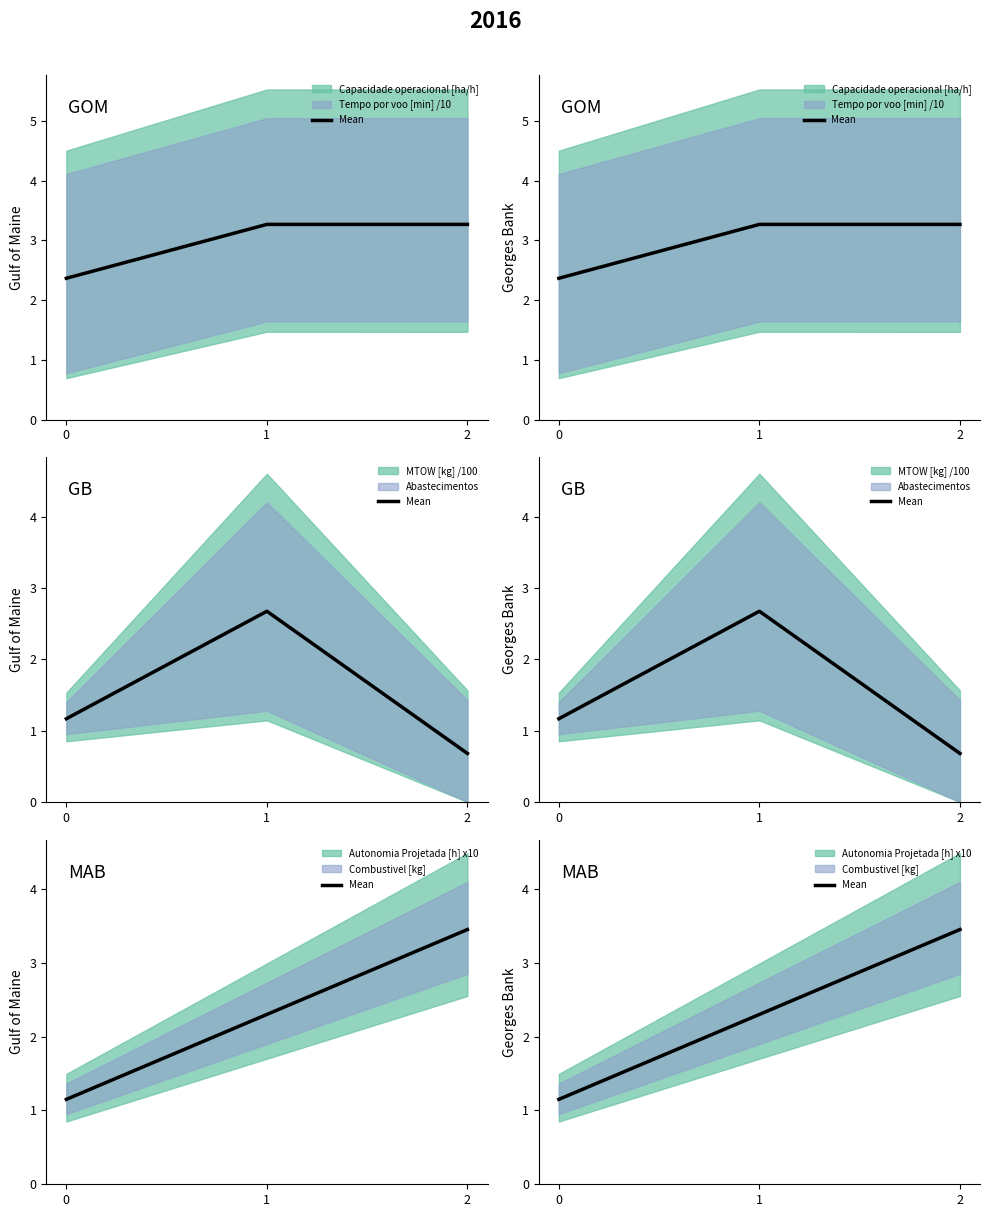

Count the number of values greater than 2.

2